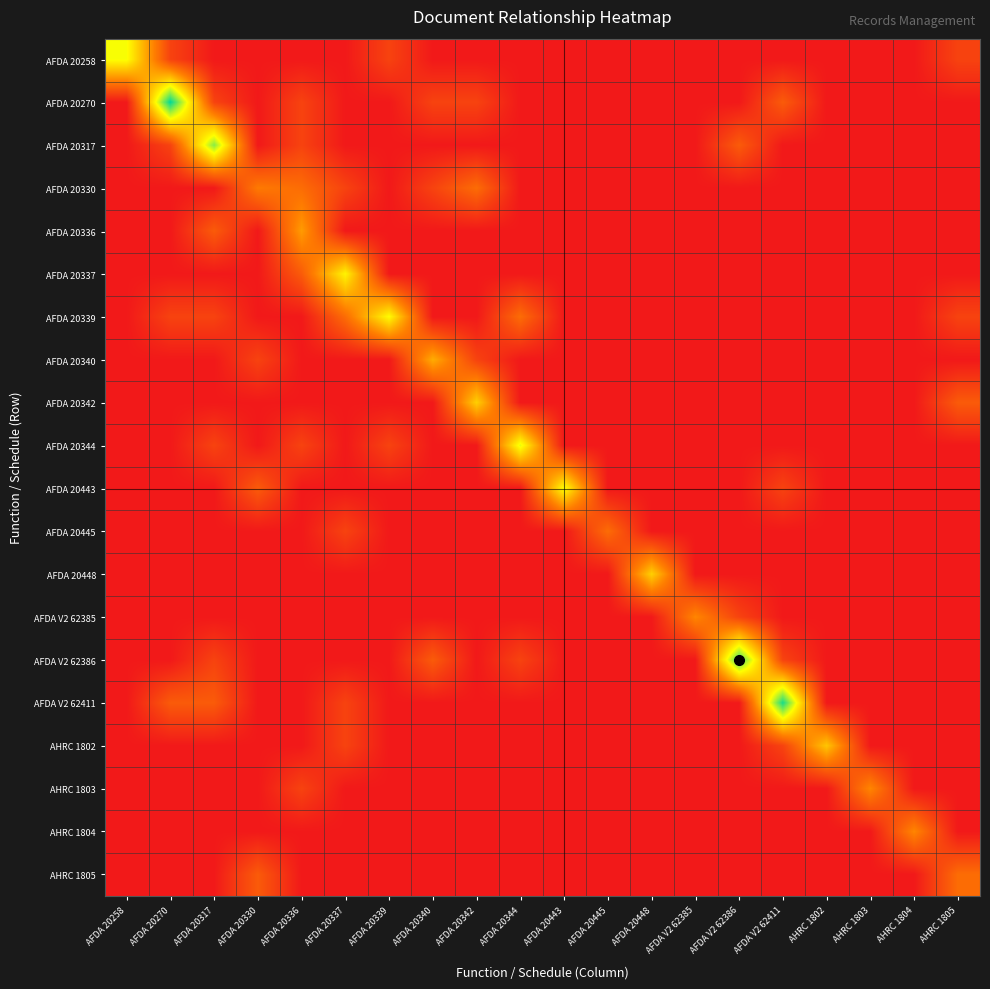

What is the total value across all series at AFDA V2 62385?

1.8